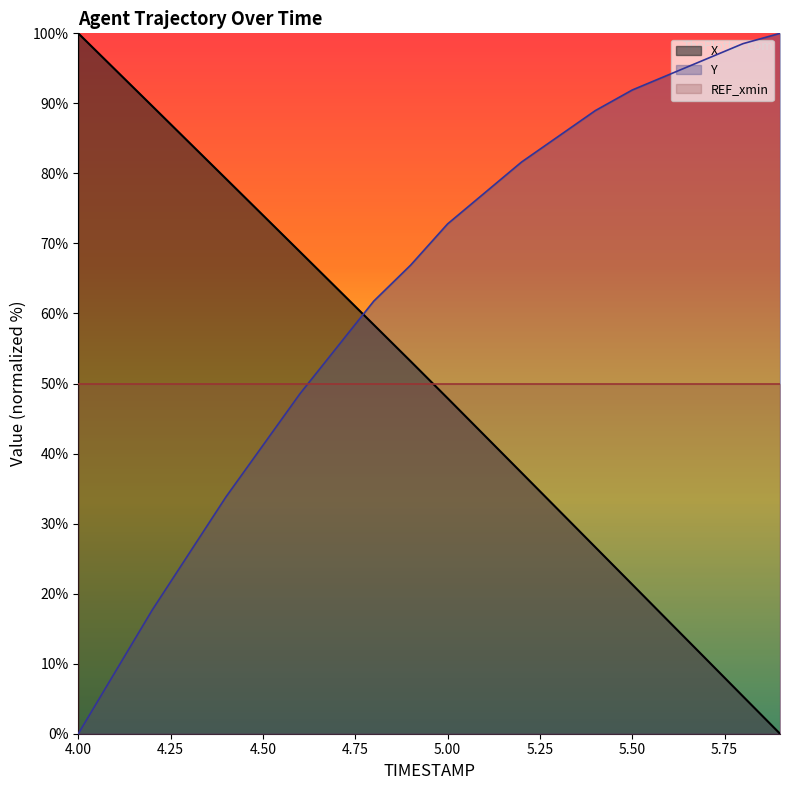

What is the maximum value shown in the chart?

100.0